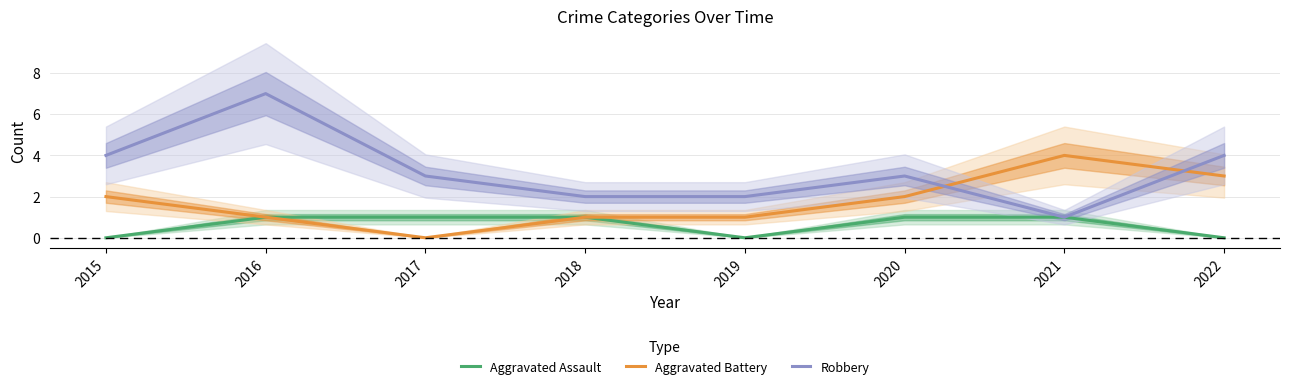

Count the number of categories in the chart.

8